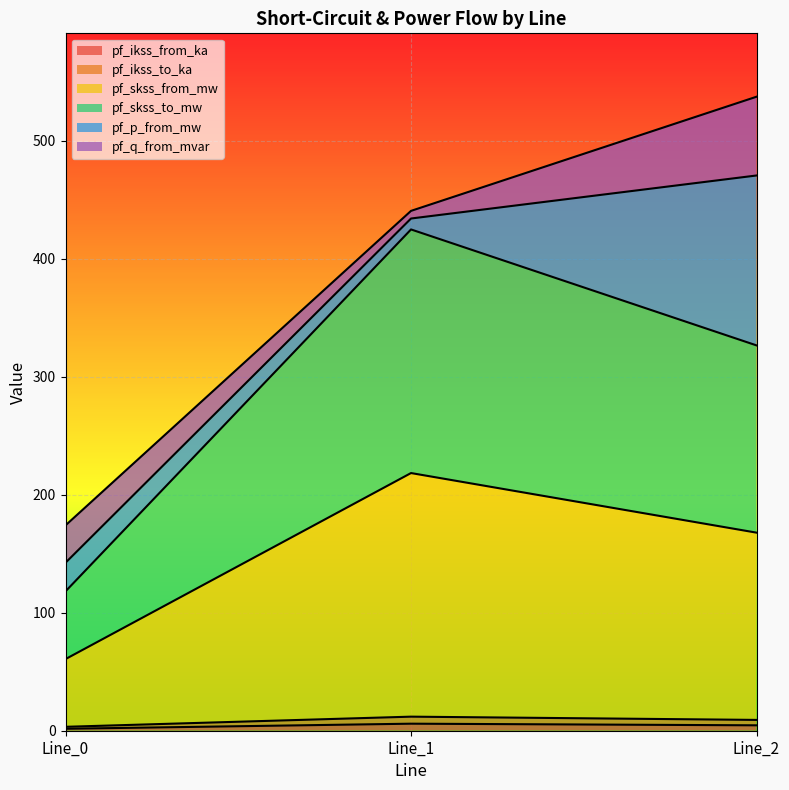

Is the value of pf_ikss_to_ka at Line_1 greater than the value of pf_ikss_from_ka at Line_2?

No